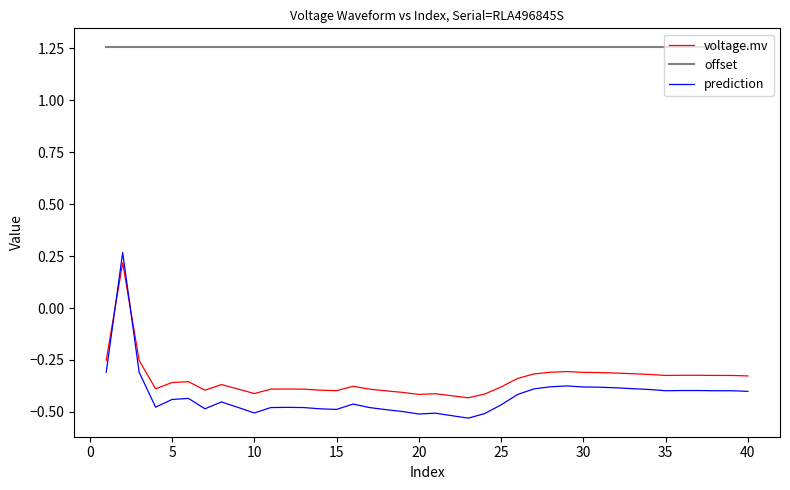

What is the difference between the maximum and minimum values in the prediction series?

0.8